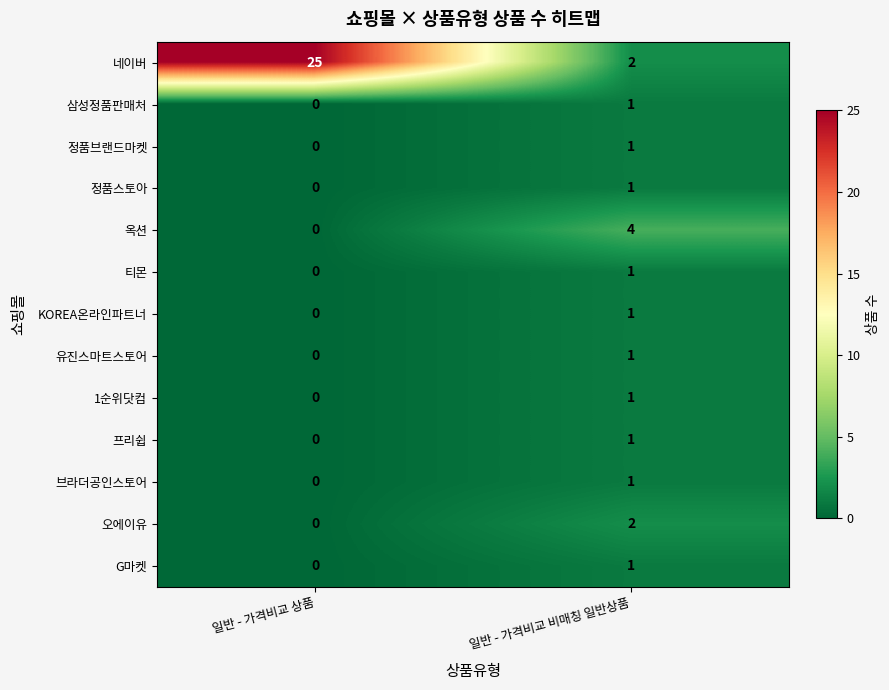

How many categories are shown in the chart?

2